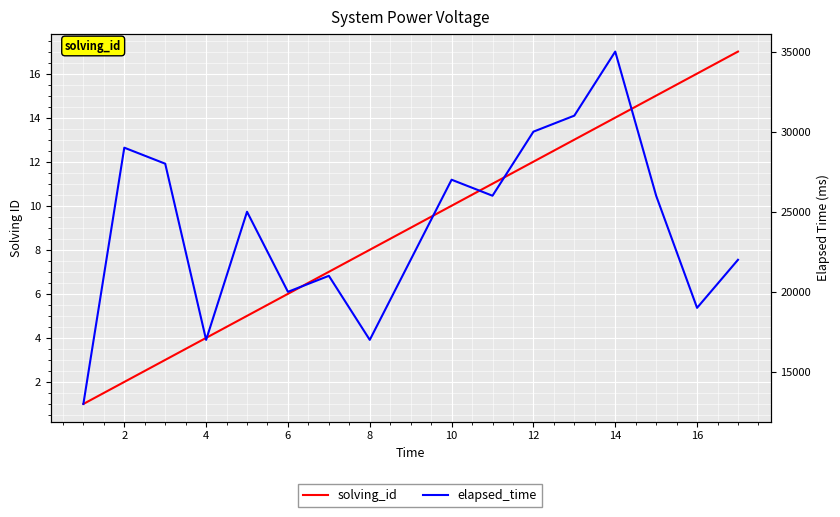

List the series in order of their peak value, highest first.

elapsed_time, solving_id